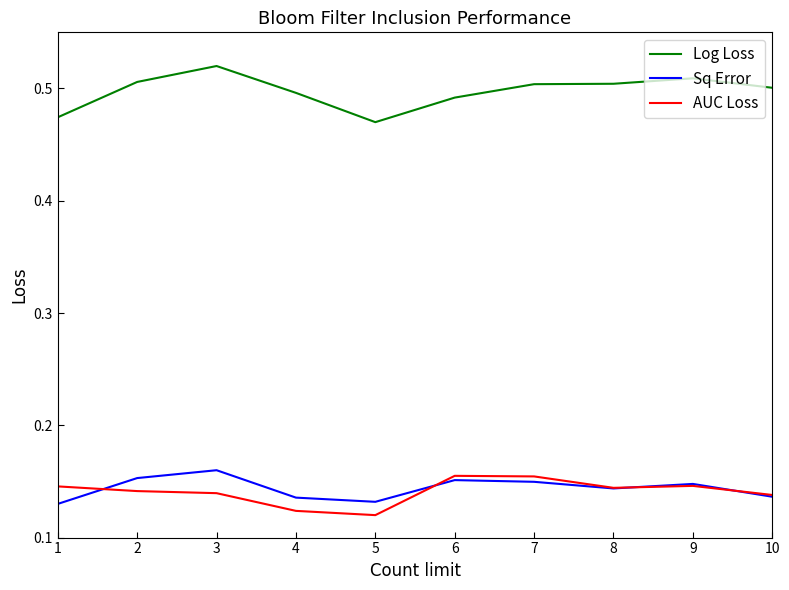

At which label does Log Loss reach its peak?

3